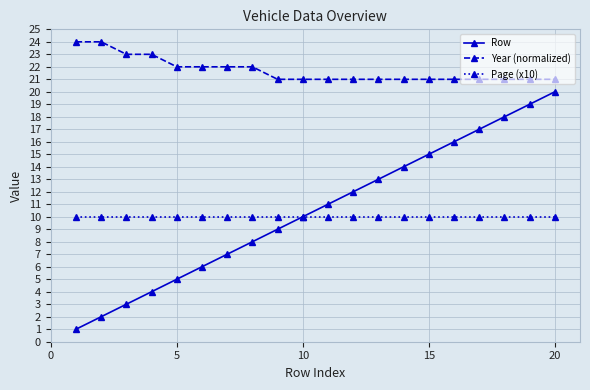

Which series has the widest spread of values?

Row